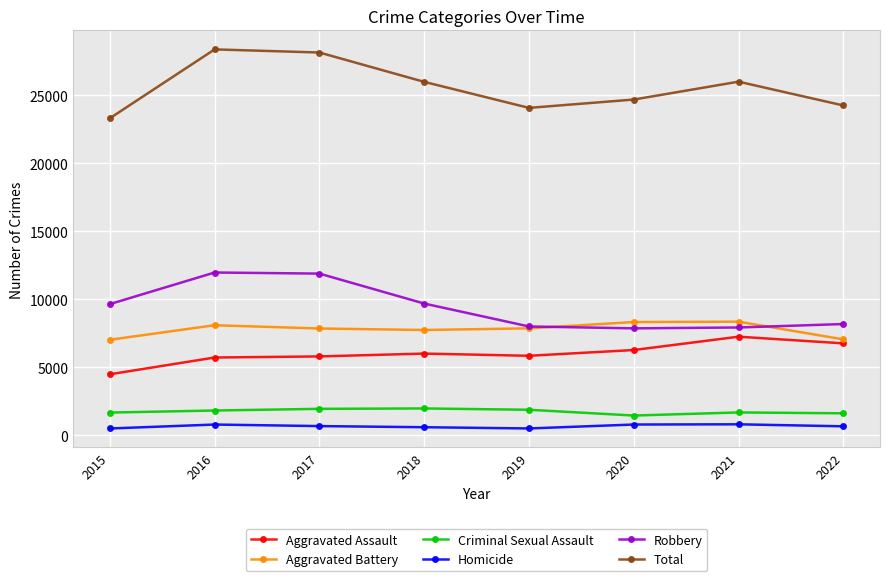

What is the maximum value for Homicide?

803